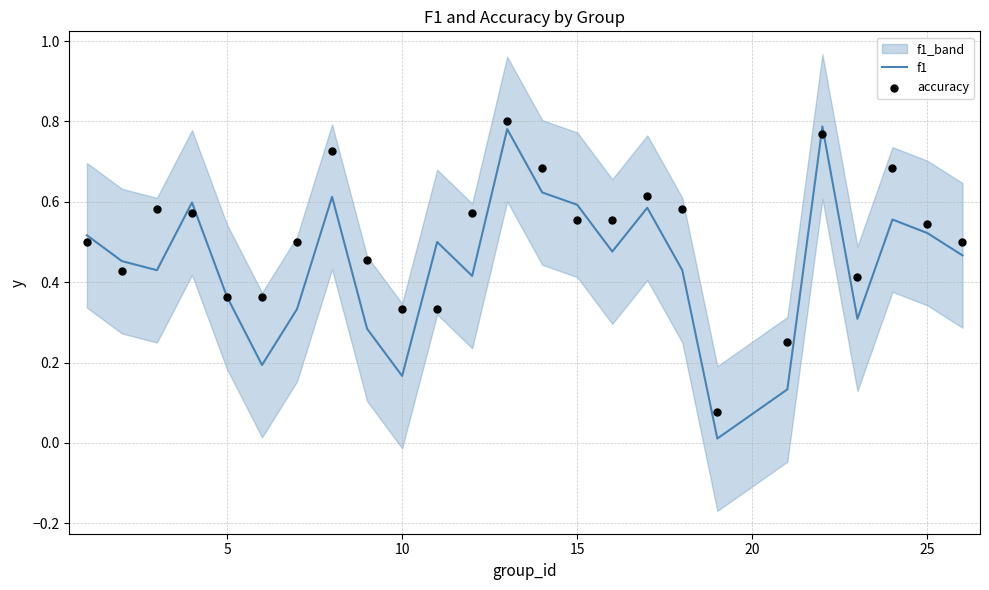

Which series has the largest total across all categories?

accuracy